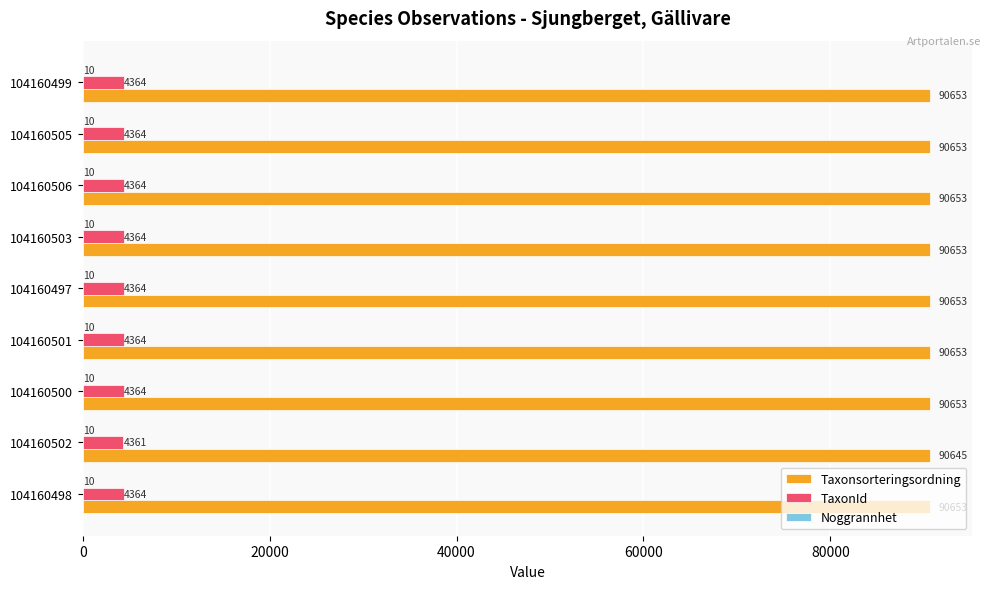

What is the highest value of the Taxonsorteringsordning series?

90653